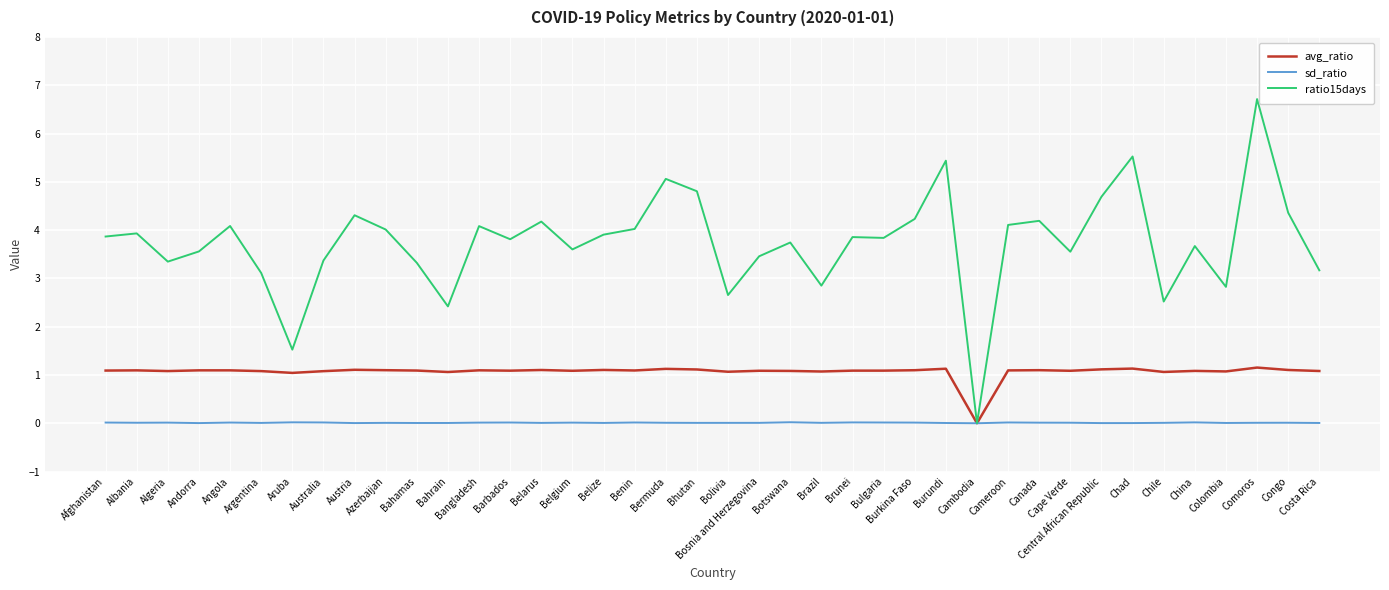

At how many categories does at least one series exceed 2?

38